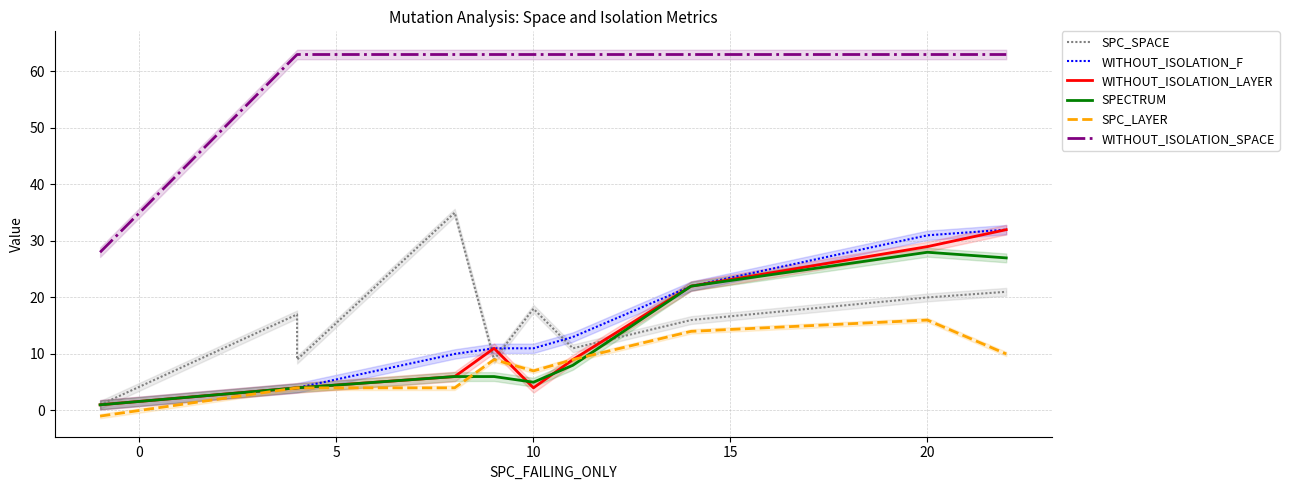

True or false: WITHOUT_ISOLATION_LAYER has a value of 4 at 5.

True